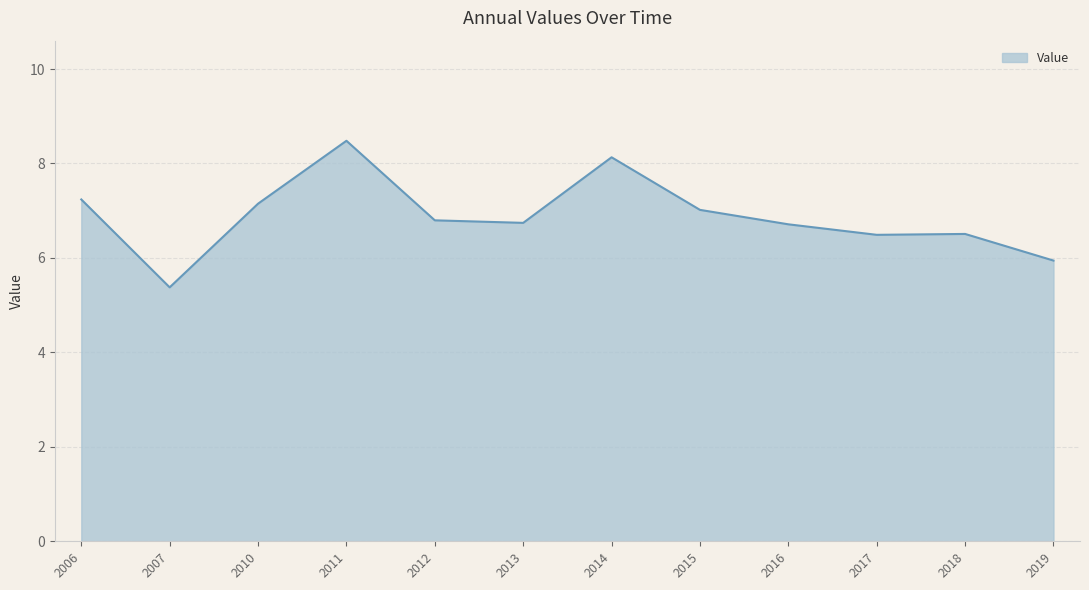

True or false: the data shows 5.4 at 2007.

True